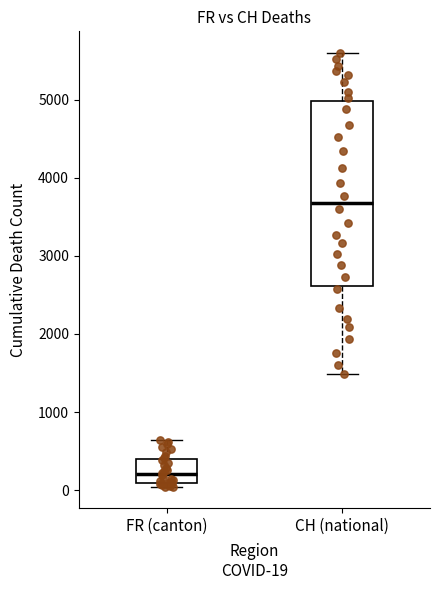

Reading left to right, read every box against the y-axis: the position of its median line, the range the box covers, and the ends of its whiskers. The values are not printed on the chart, so give them approximately, as read against the axis.

FR (canton): median 200, box 100 to 400, whiskers 0 to 600
CH (national): median 3700, box 2600 to 5000, whiskers 1500 to 5600